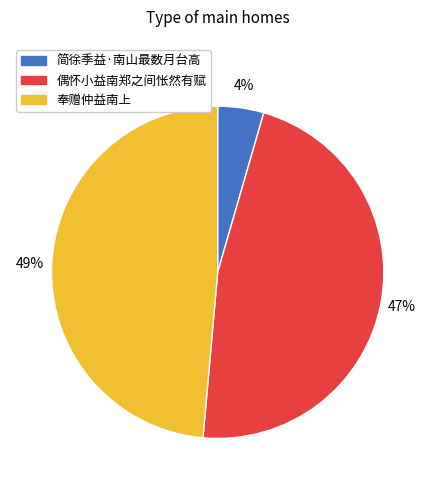

What is the ratio of the value at 奉赠仲益南上 to the value at 偶怀小益南郑之间怅然有赋?

1.0